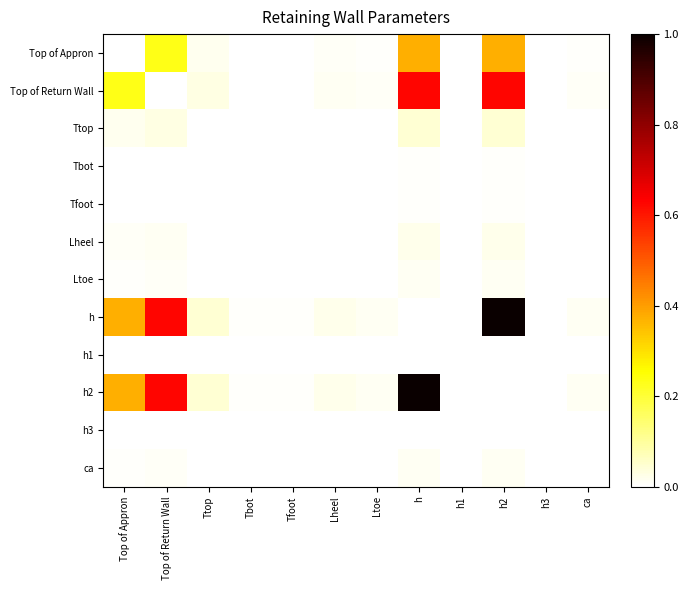

Rank the series by their maximum value, from highest to lowest.

h, h2, Top of Return Wall, Top of Appron, Ttop, Lheel, ca, Ltoe, Tfoot, Tbot, h1, h3